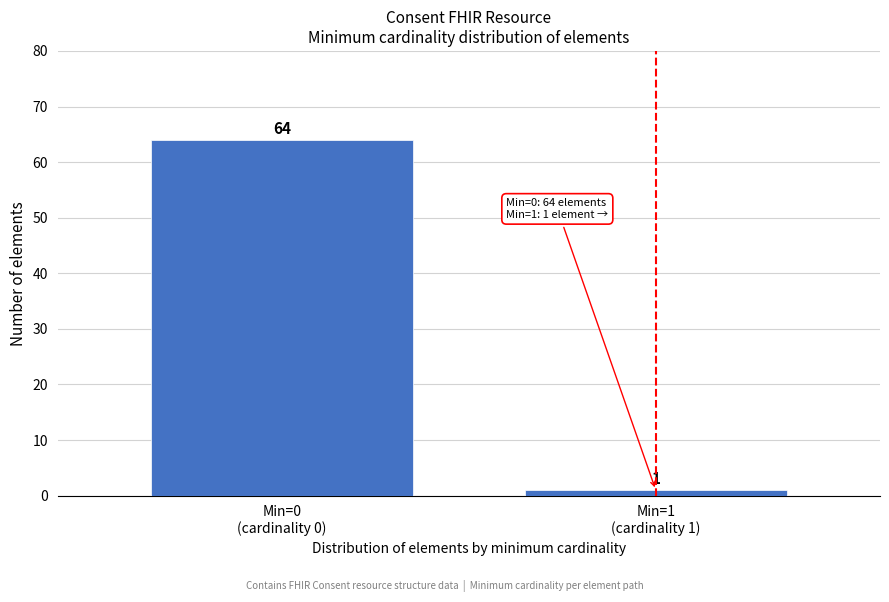

Reading right to left, extract all data points from this chart.

1	64